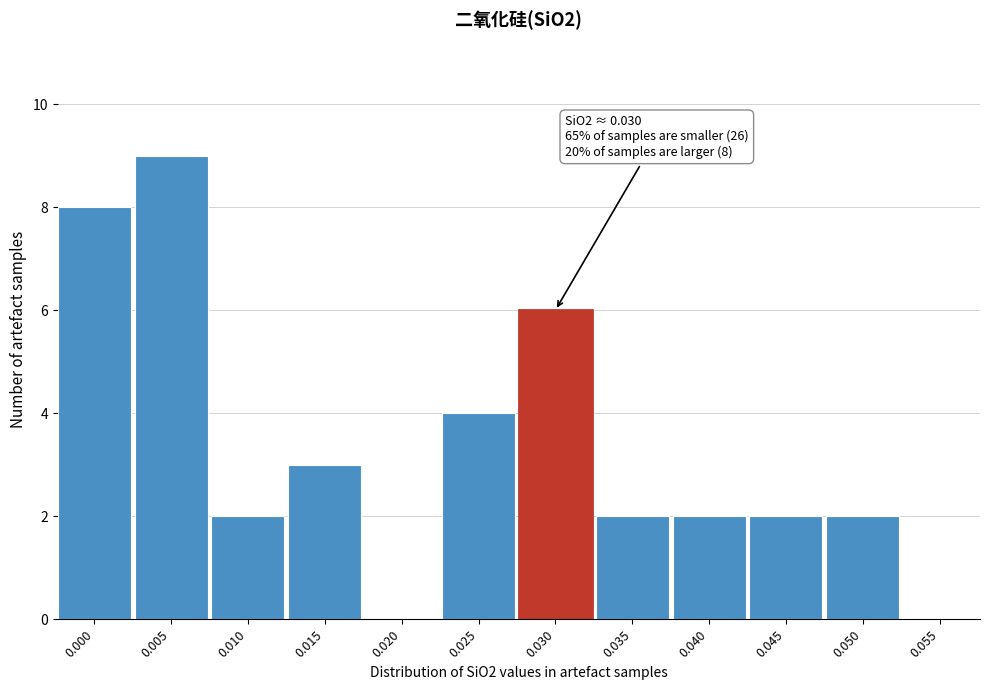

Reading right to left, transcribe all the data shown in this chart.

0.055=0	0.050=2	0.045=2	0.040=2	0.035=2	0.030=6	0.025=4	0.020=0	0.015=3	0.010=2	0.005=9	0.000=8